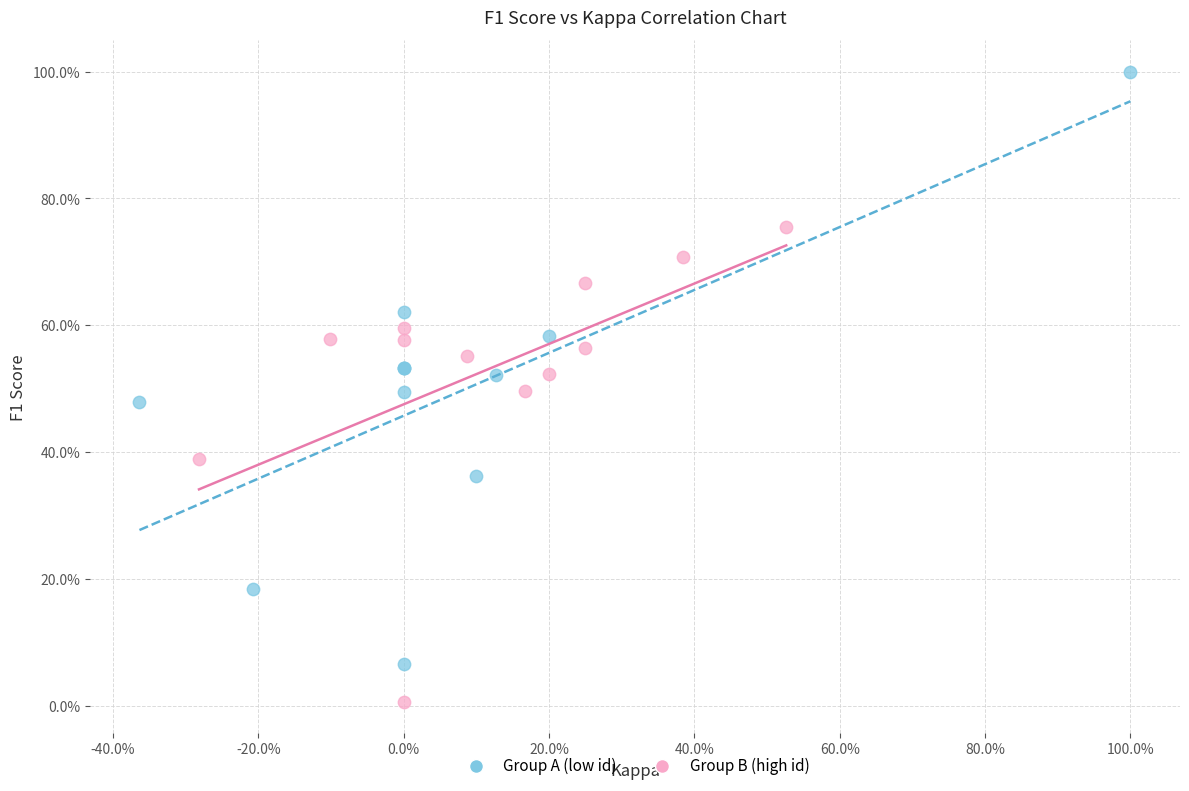

What are all the series names shown in the legend?

Group A (low id), Group B (high id)